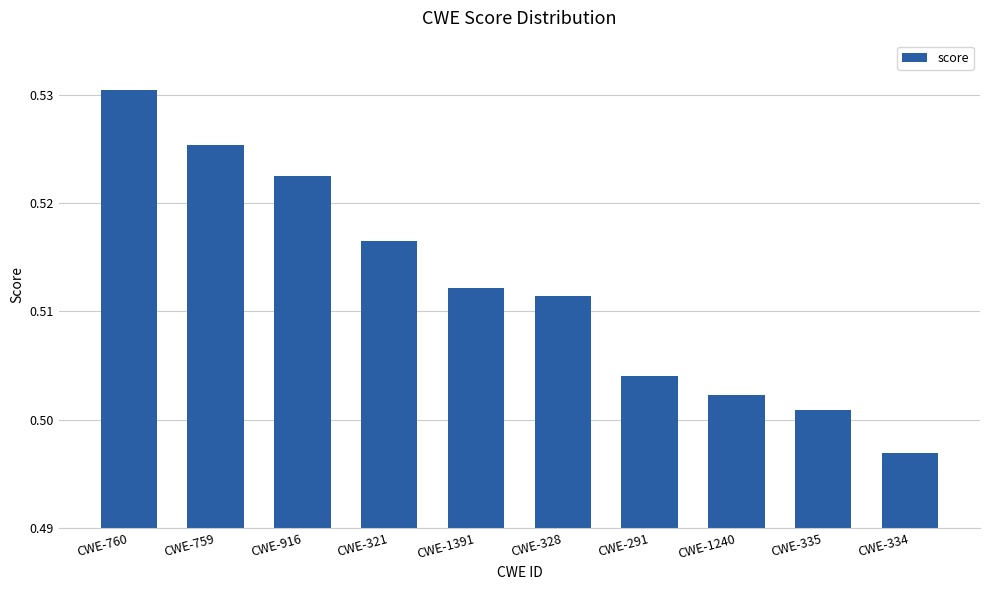

Does the chart contain stacked bars?

No